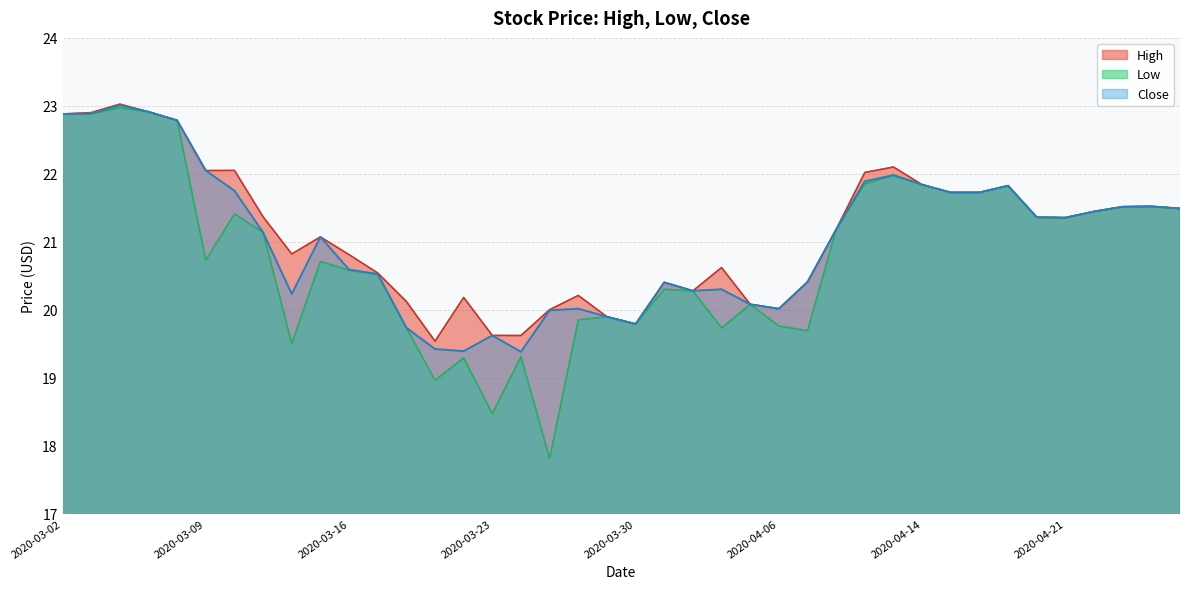

What is the total value across all series at 2020-03-05?

68.7